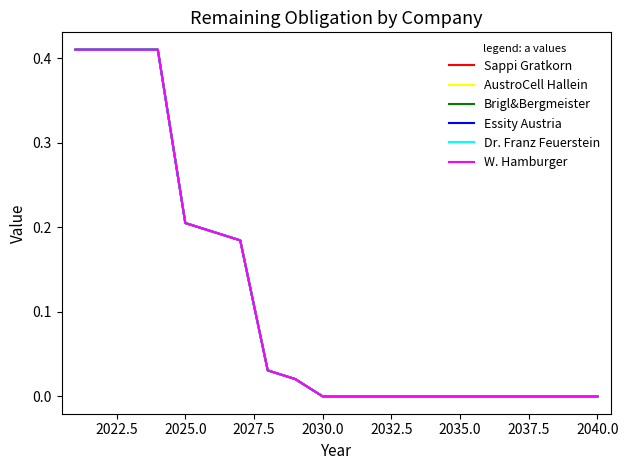

Reading left to right, what are all the values shown in this chart?

Sappi Gratkorn: 0.4	0.4	0.4	0.4	0.2	0.2	0.2	0.0	0.0	0.0	0.0	0.0	0.0	0.0	0.0	0.0	0.0	0.0	0.0	0.0
AustroCell Hallein: 0.4	0.4	0.4	0.4	0.2	0.2	0.2	0.0	0.0	0.0	0.0	0.0	0.0	0.0	0.0	0.0	0.0	0.0	0.0	0.0
Brigl&Bergmeister: 0.4	0.4	0.4	0.4	0.2	0.2	0.2	0.0	0.0	0.0	0.0	0.0	0.0	0.0	0.0	0.0	0.0	0.0	0.0	0.0
Essity Austria: 0.4	0.4	0.4	0.4	0.2	0.2	0.2	0.0	0.0	0.0	0.0	0.0	0.0	0.0	0.0	0.0	0.0	0.0	0.0	0.0
Dr. Franz Feuerstein: 0.4	0.4	0.4	0.4	0.2	0.2	0.2	0.0	0.0	0.0	0.0	0.0	0.0	0.0	0.0	0.0	0.0	0.0	0.0	0.0
W. Hamburger: 0.4	0.4	0.4	0.4	0.2	0.2	0.2	0.0	0.0	0.0	0.0	0.0	0.0	0.0	0.0	0.0	0.0	0.0	0.0	0.0